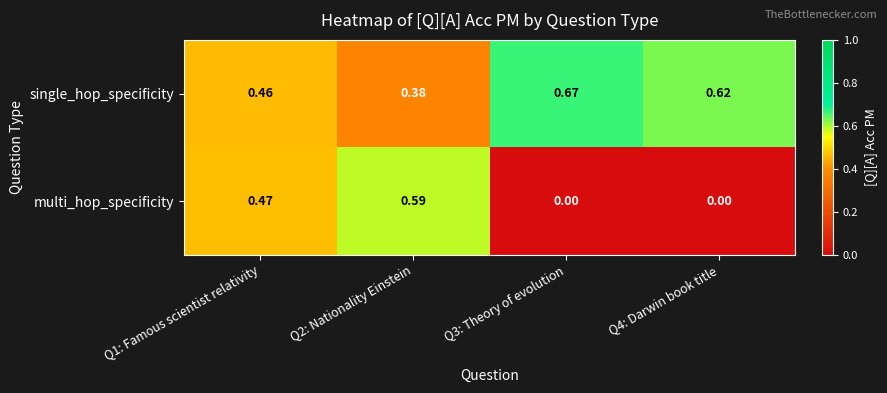

Rank the series by their maximum value, from lowest to highest.

multi_hop_specificity, single_hop_specificity